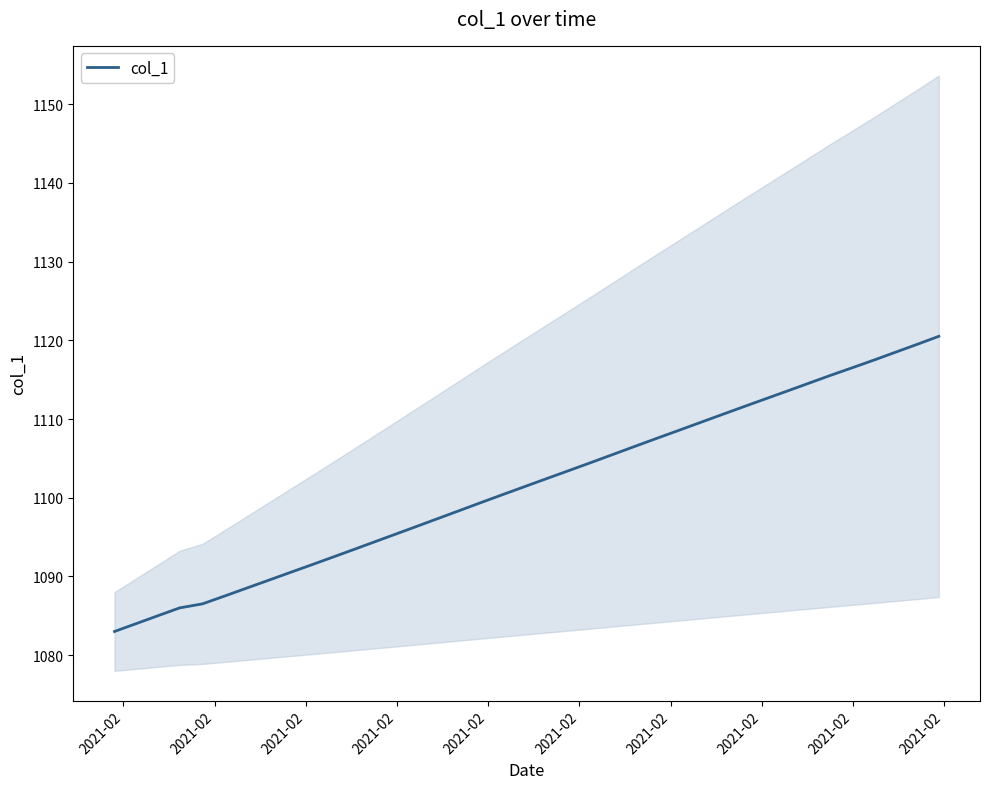

What is the highest value of the col_1 series?

1120.5